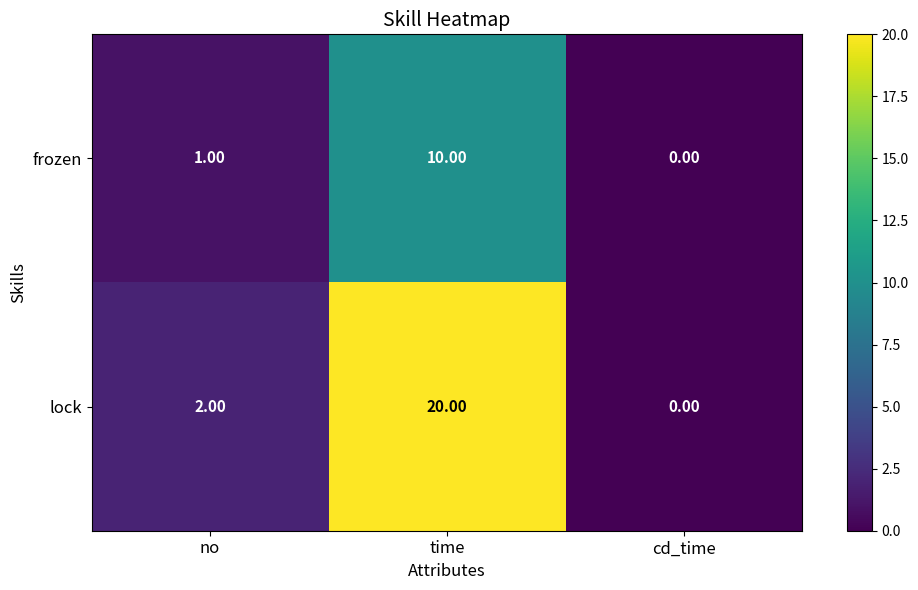

Is the value of lock at cd_time greater than the value of frozen at time?

No